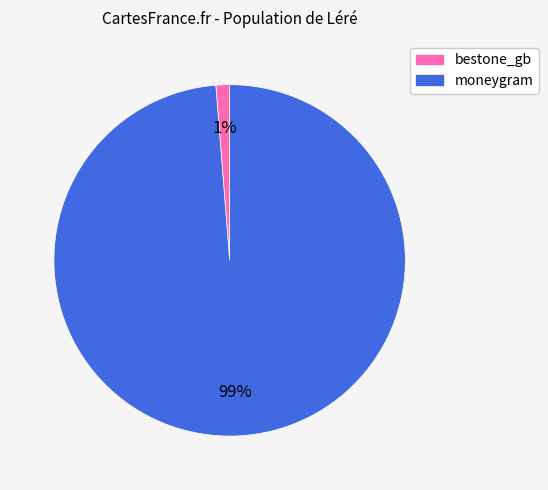

To the nearest percent, what is the average slice percentage?

50%